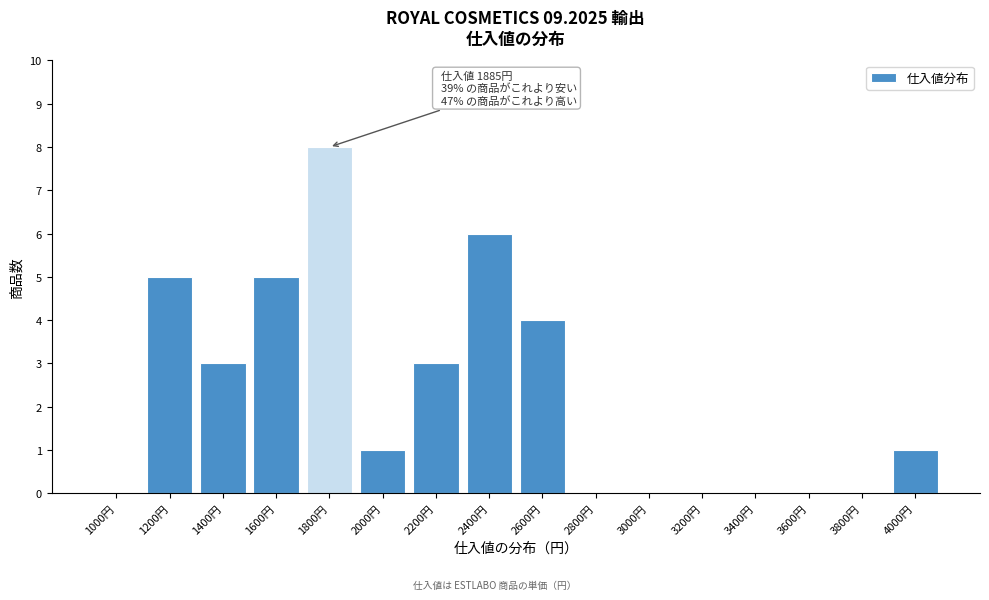

Reading right to left, transcribe all the data shown in this chart.

4000円=1	3800円=0	3600円=0	3400円=0	3200円=0	3000円=0	2800円=0	2600円=4	2400円=6	2200円=3	2000円=1	1800円=8	1600円=5	1400円=3	1200円=5	1000円=0